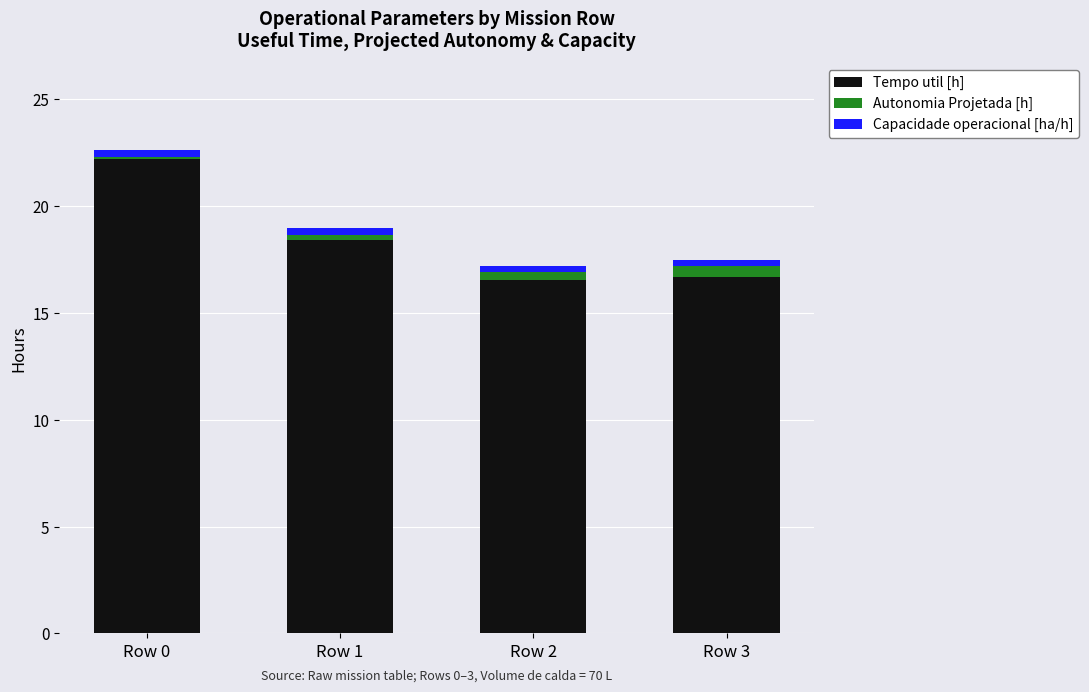

At which category is the sum across all series the highest?

Row 0